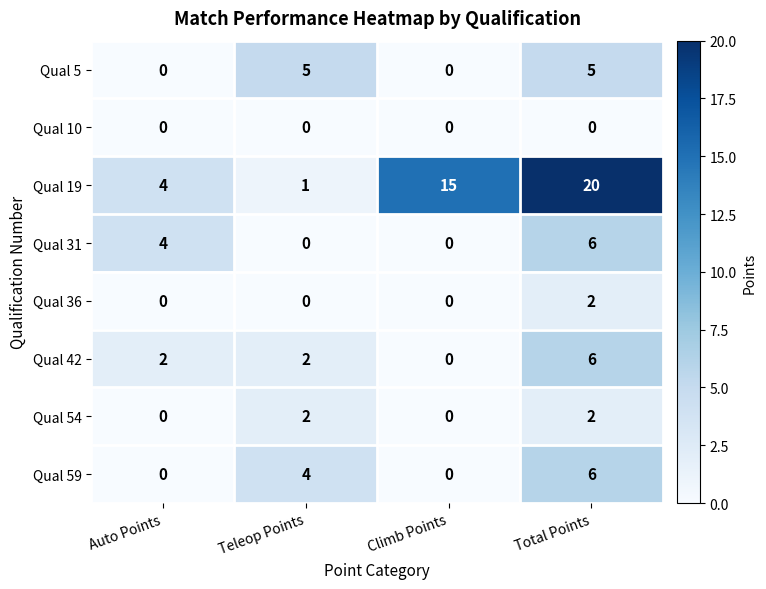

At which category does the chart reach its peak across all series?

Total Points